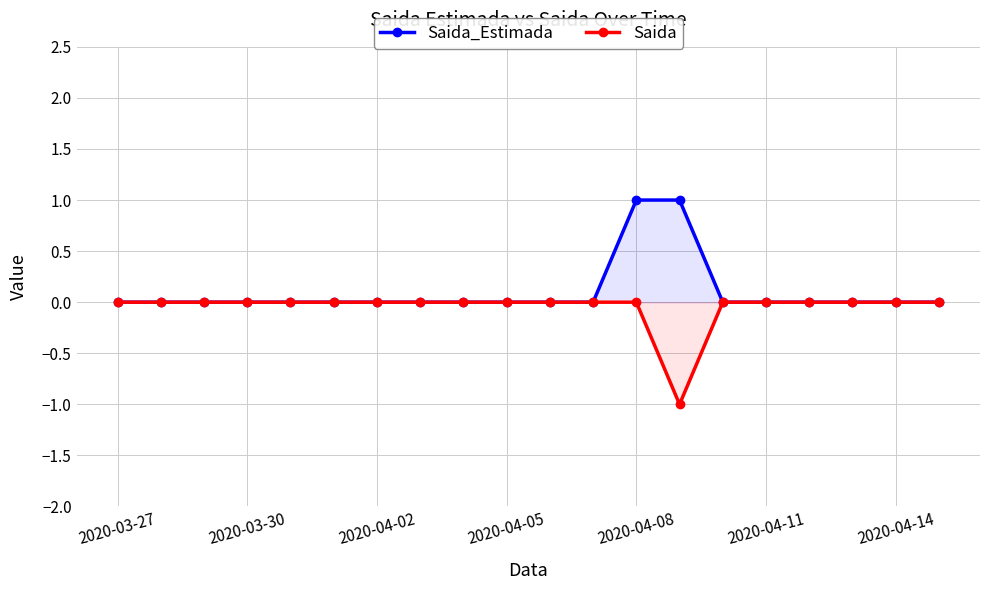

True or false: Saida_Estimada and Saida cross at least once.

False